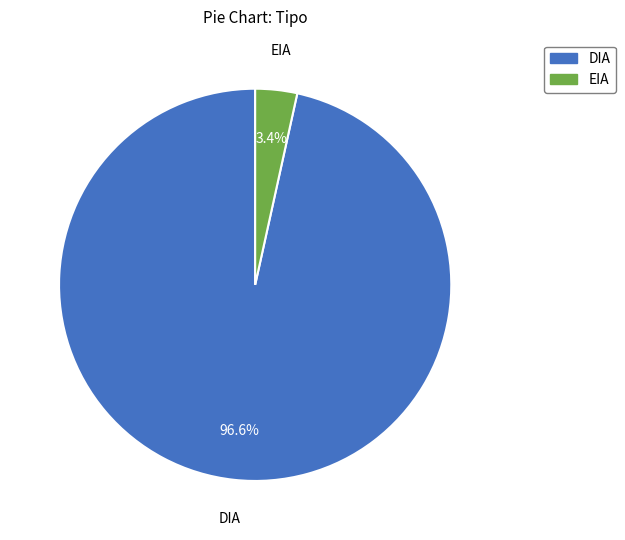

Does EIA account for over 50% of the chart?

No